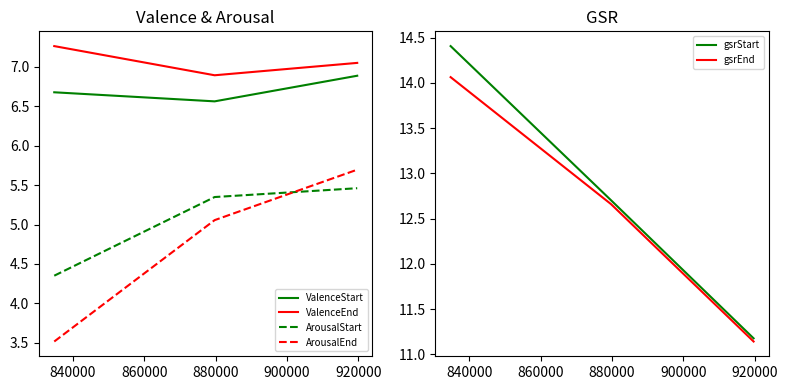

List the series in order of their peak value, lowest first.

ArousalStart, ArousalEnd, ValenceStart, ValenceEnd, gsrEnd, gsrStart